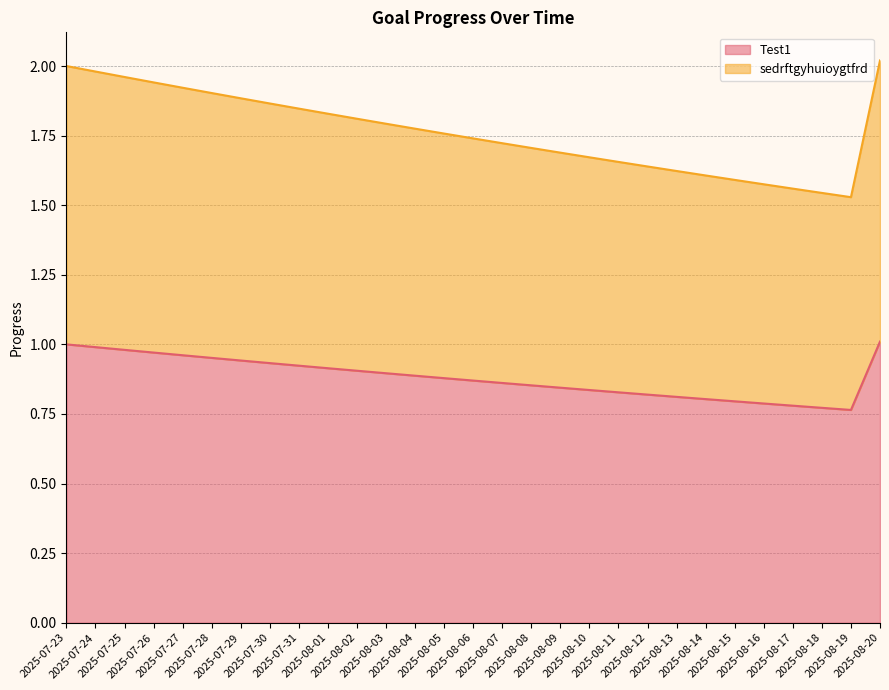

Does the chart have visible grid lines?

Yes